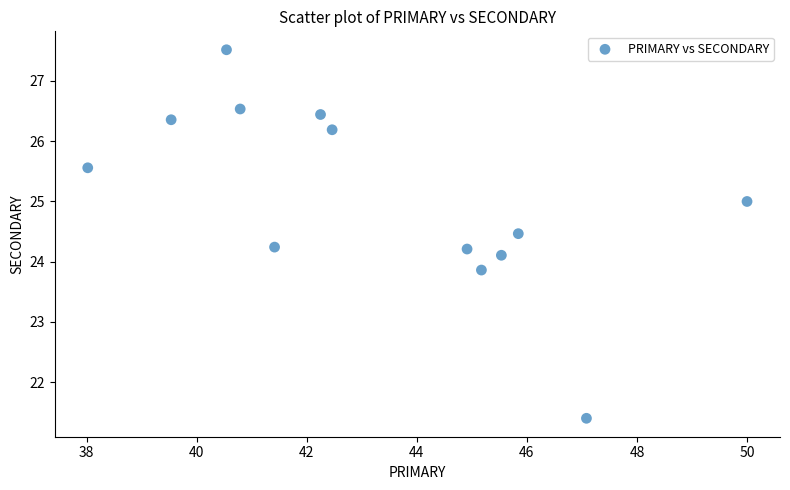

What is the range of Y values (max minus min)?

6.1